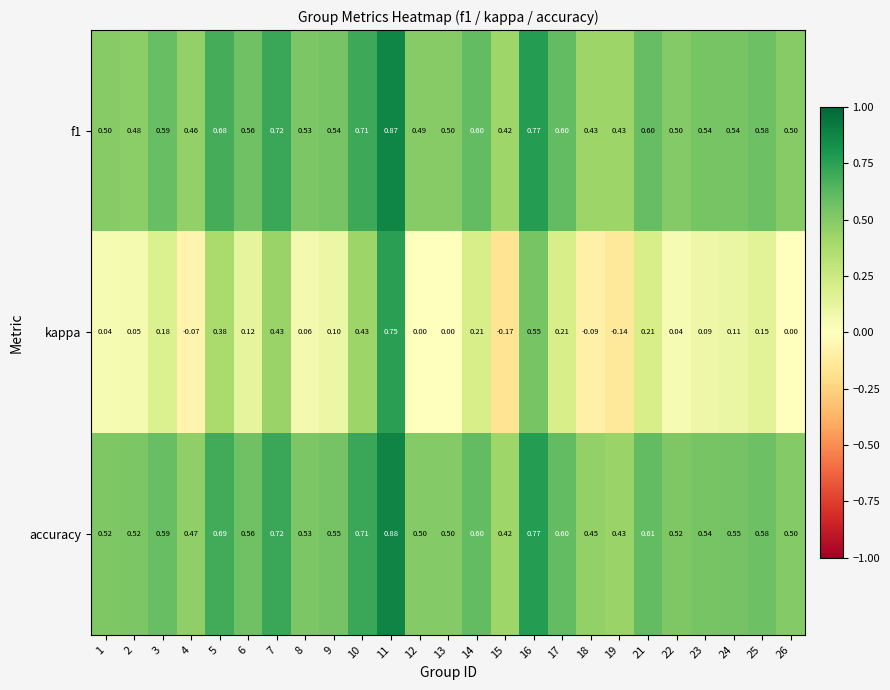

Is the value of f1 at 26 greater than the value of accuracy at 25?

No